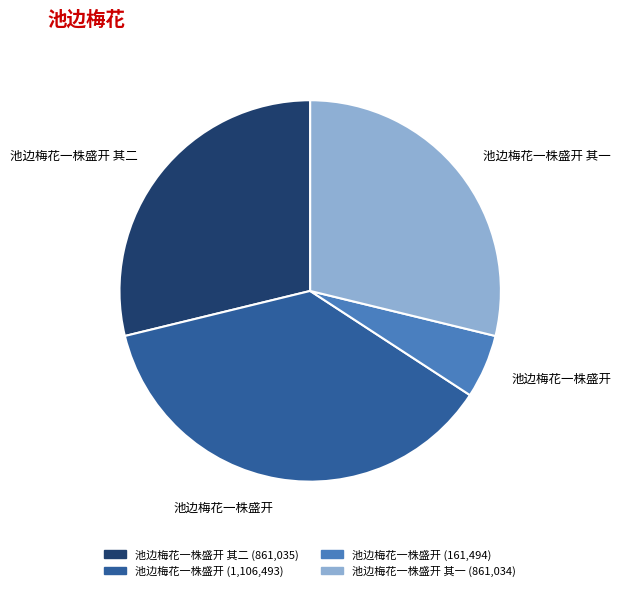

Does any single category account for the majority?

No